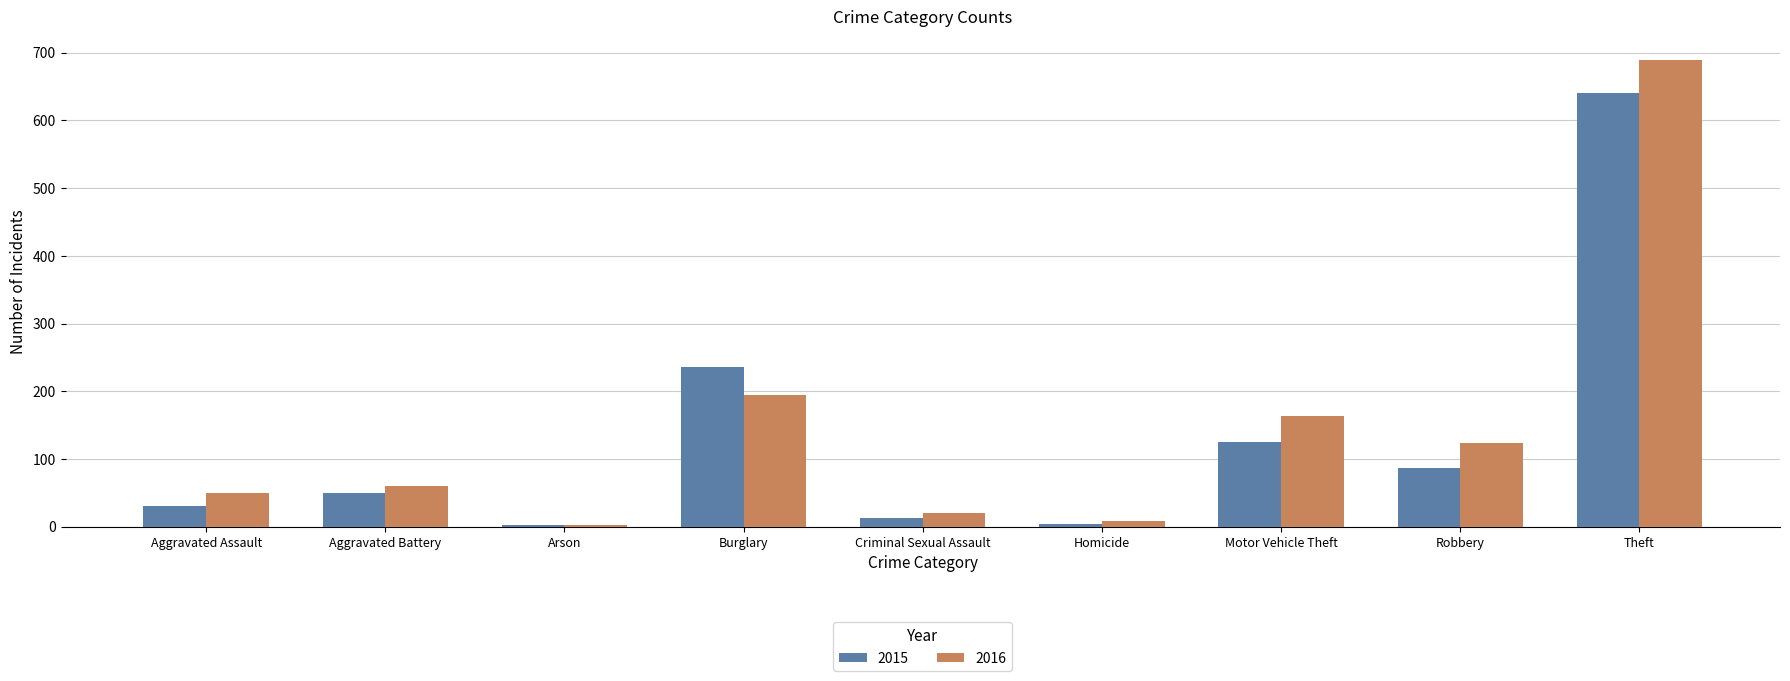

How many bars are there in total?

18